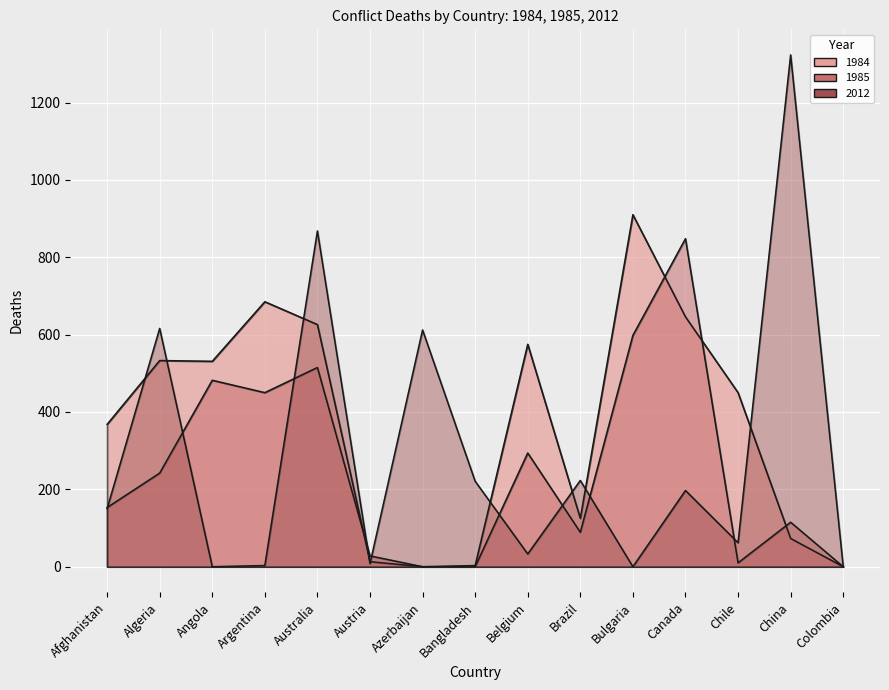

Does the chart display data point markers on the line(s)?

No